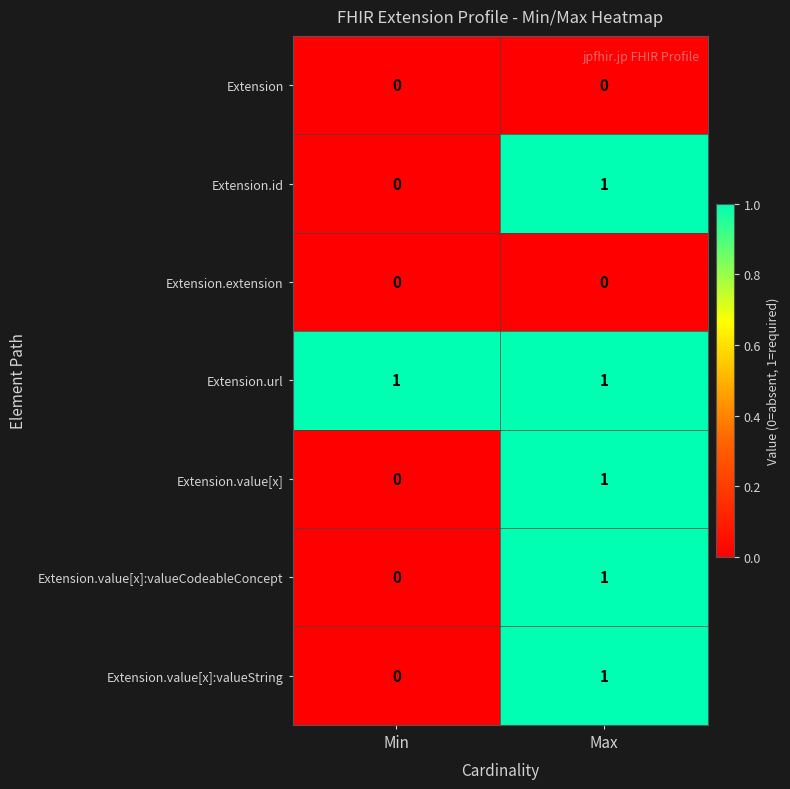

Reading right to left, list all the values displayed in this chart.

Extension: Max=0	Min=0
Extension.id: Max=1	Min=0
Extension.extension: Max=0	Min=0
Extension.url: Max=1	Min=1
Extension.value[x]: Max=1	Min=0
Extension.value[x]:valueCodeableConcept: Max=1	Min=0
Extension.value[x]:valueString: Max=1	Min=0